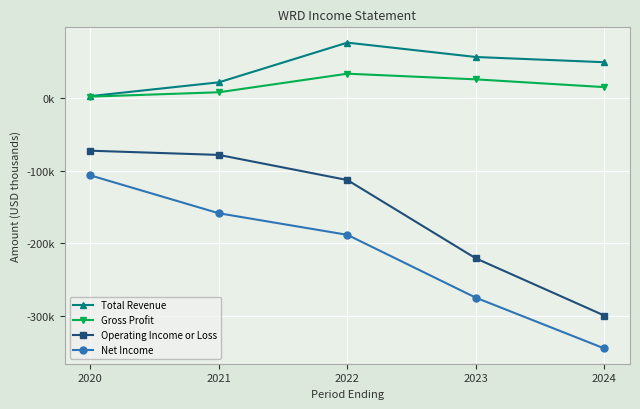

Which series has the largest range (max minus min)?

Net Income